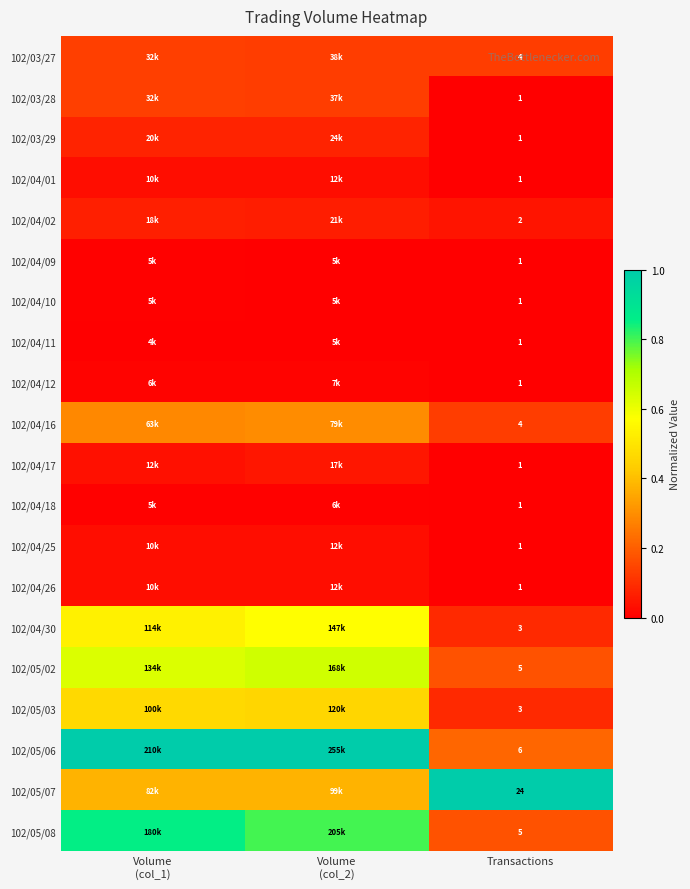

At how many categories does at least one series exceed 0?

3